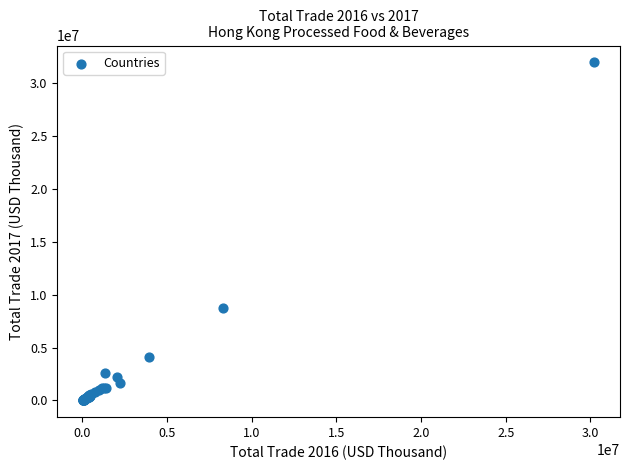

What Y value in the scatter plot is closest to 15990346?

8779991.5